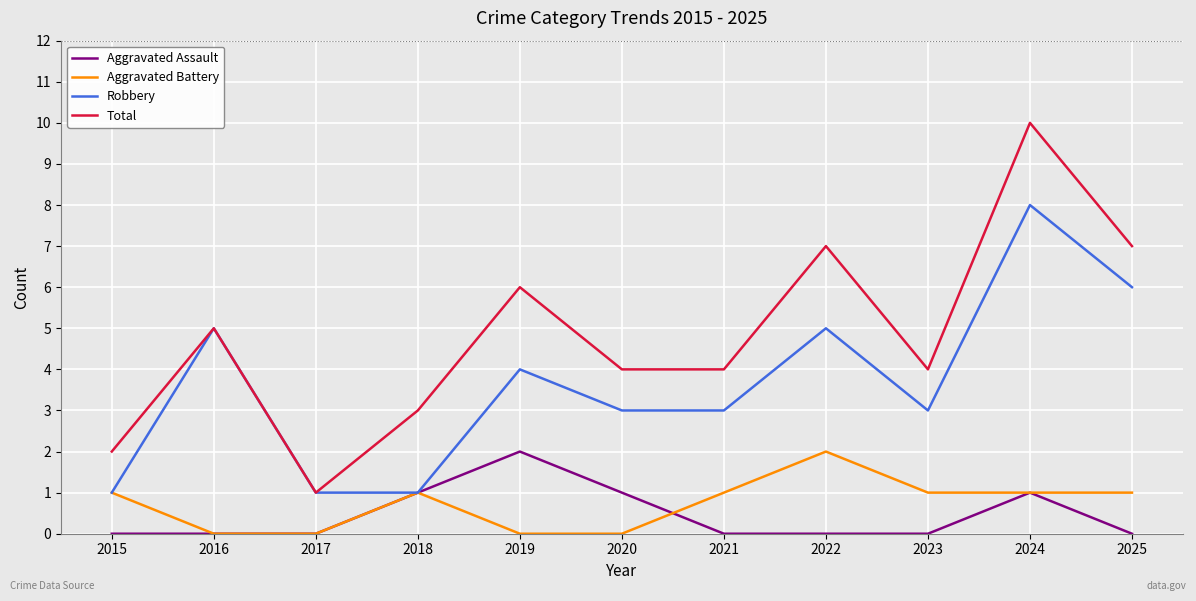

What is the sum of the Aggravated Battery values at 2025 and 2021?

2